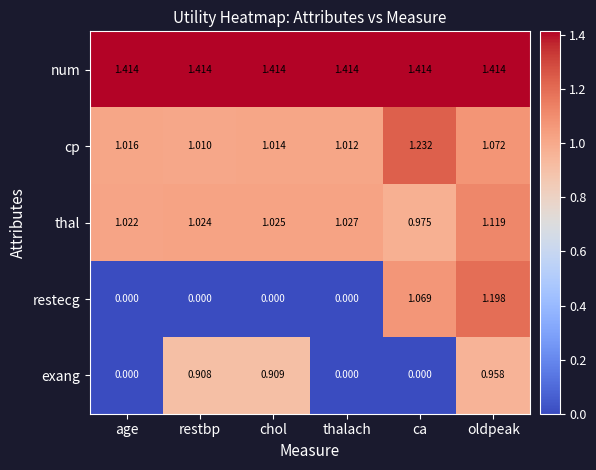

Between restbp and oldpeak, which series saw the biggest shift?

restecg